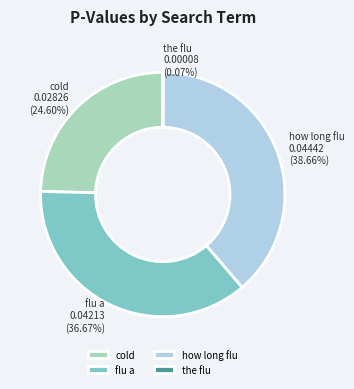

What is the largest slice in the pie chart?

how long flu